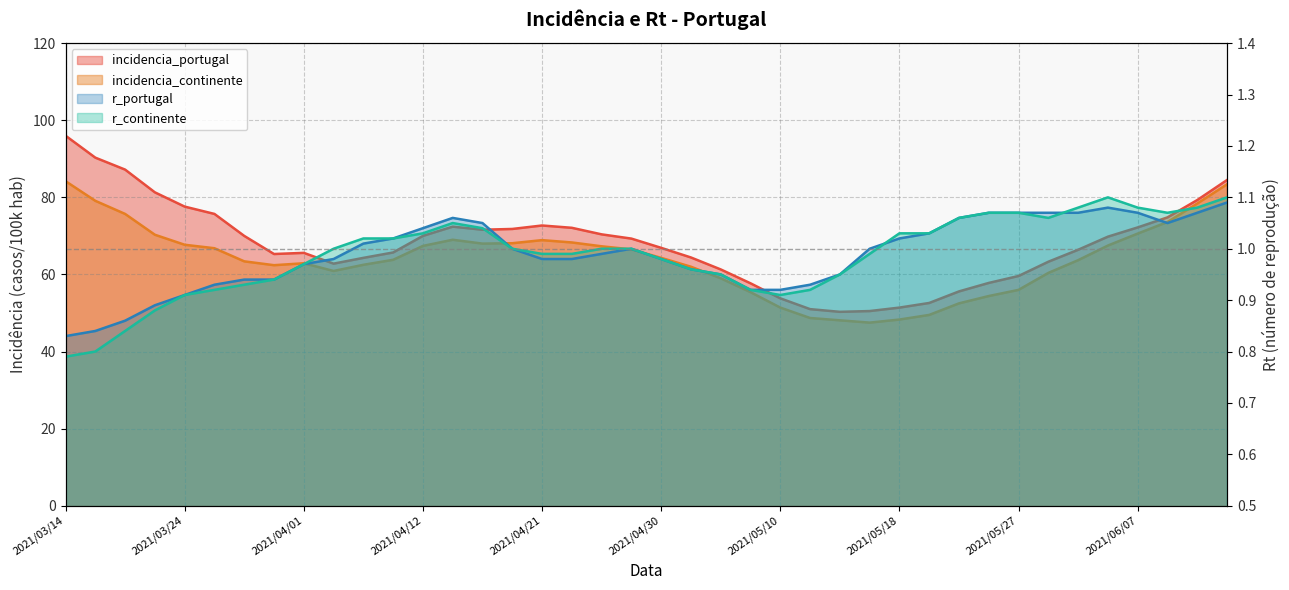

What is the value of the incidencia_portugal point at the 2nd from the left?

90.3